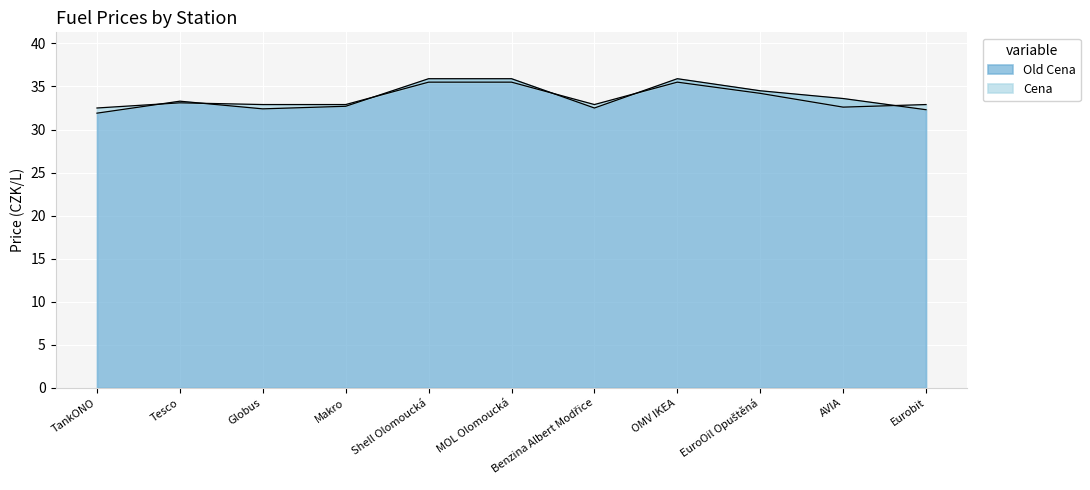

What is the sum of the Old Cena values at Benzina Albert Modřice and AVIA?

66.1